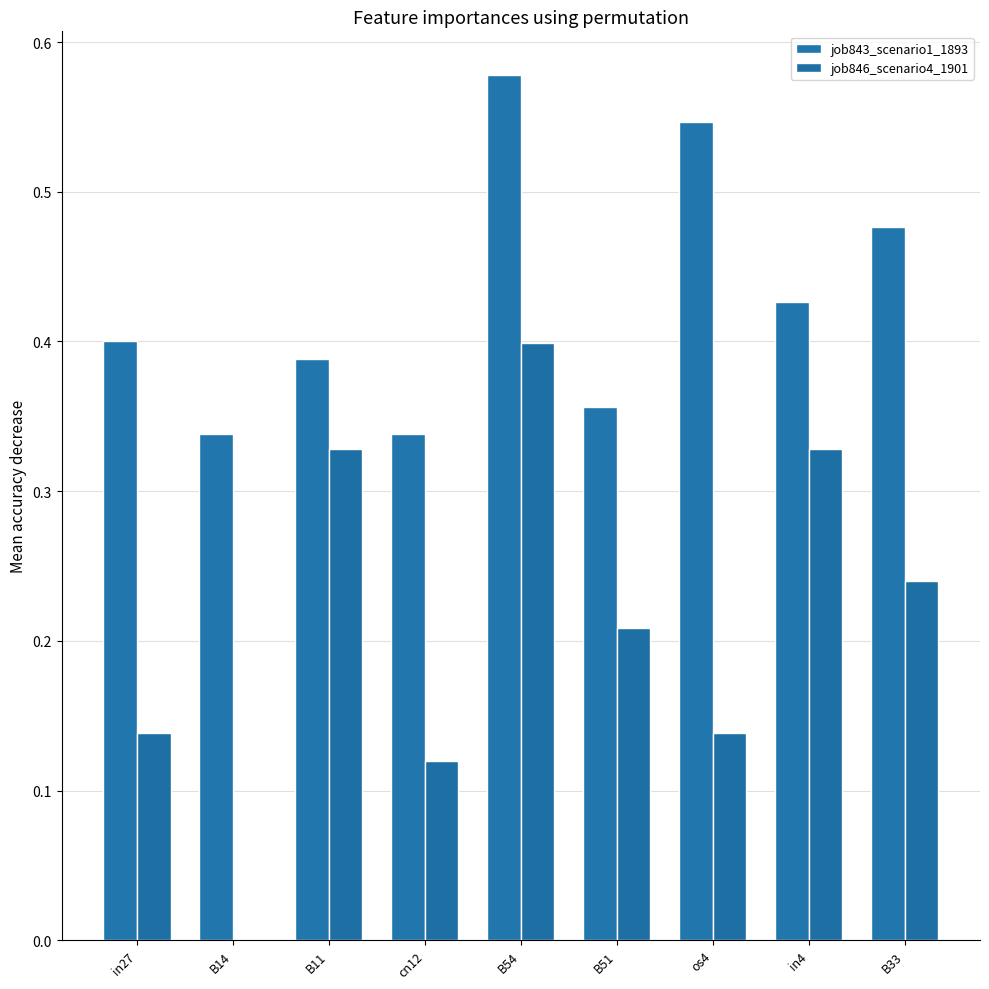

Rank the series by their average value, from highest to lowest.

job843_scenario1_1893, job846_scenario4_1901